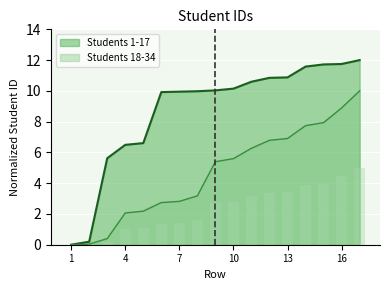

Reading right to left, extract all data points from this chart.

Students 1-17: 12.0	11.7	11.7	11.6	10.9	10.8	10.6	10.1	10.0	10.0	9.9	9.9	6.6	6.5	5.6	0.2	0.0
Students 18-34: 10.0	8.9	7.9	7.7	6.9	6.8	6.3	5.6	5.4	3.2	2.8	2.7	2.2	2.1	0.4	0.0	0.0